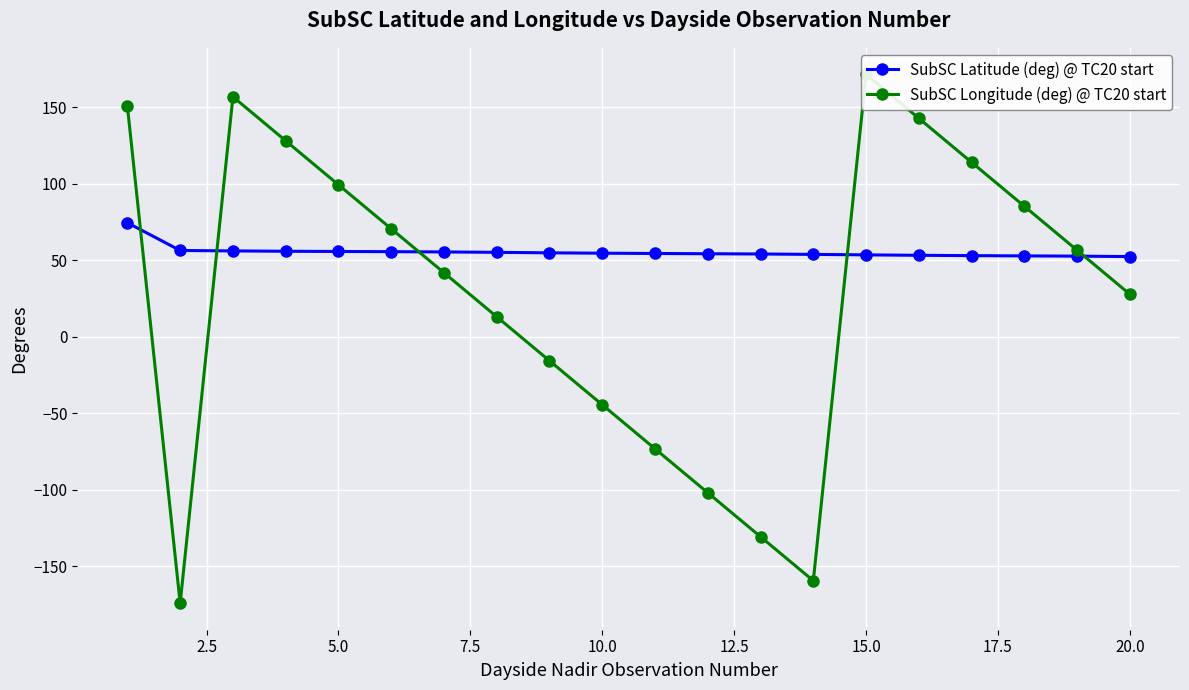

What is the smallest value displayed?

-174.2